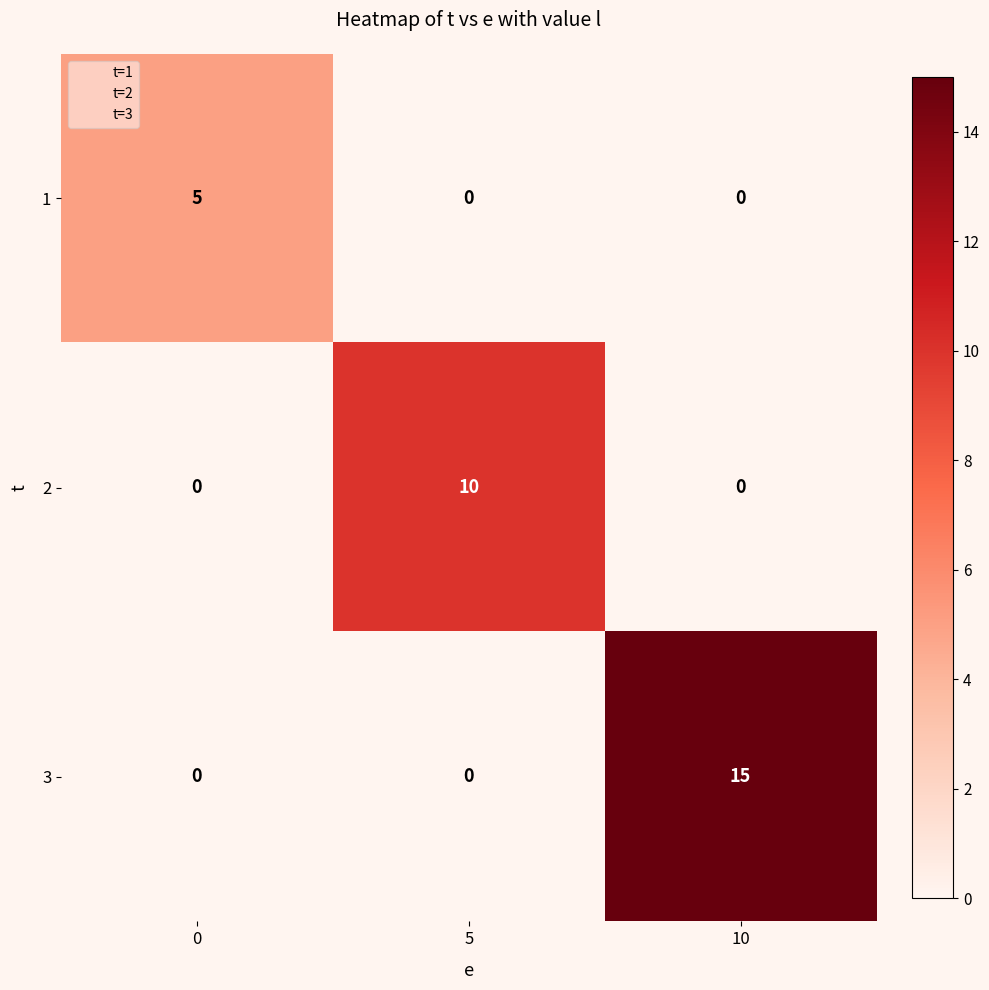

Rank the series by their average value, from highest to lowest.

3, 2, 1